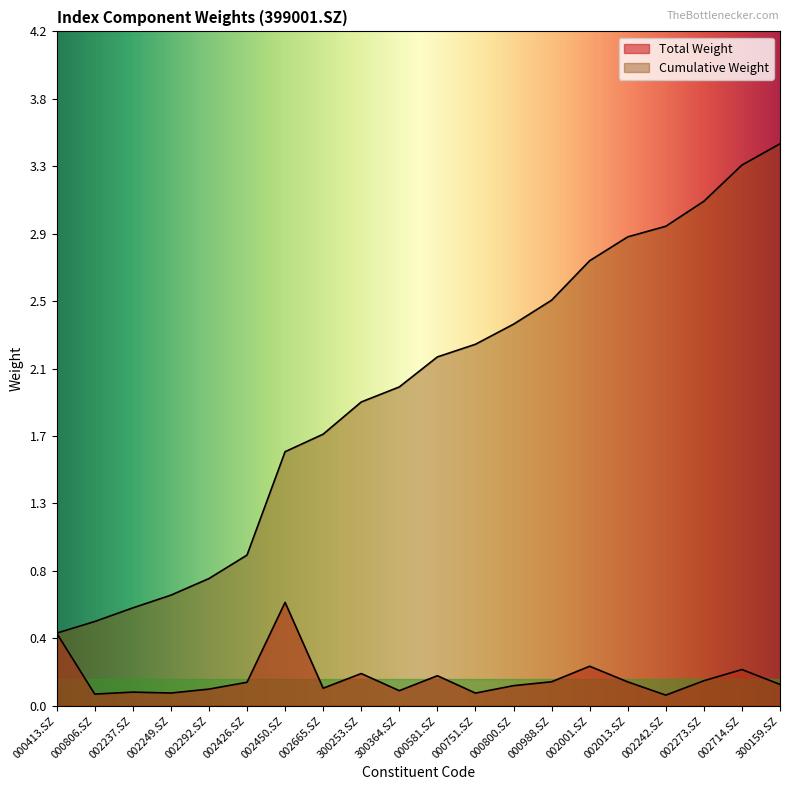

True or false: Total Weight and Cumulative Weight intersect in this chart.

False